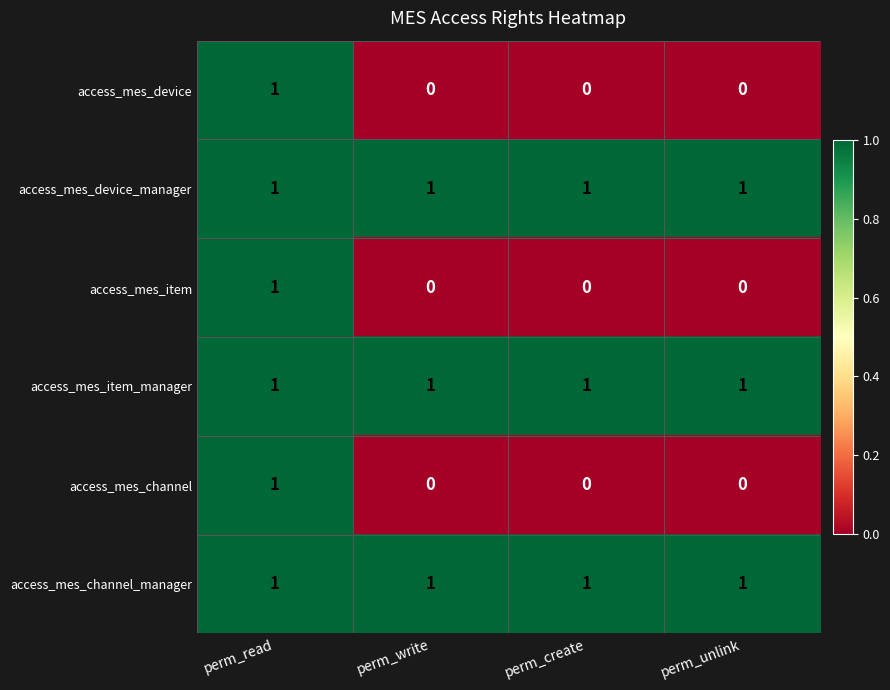

What is the total value across all series at perm_create?

3